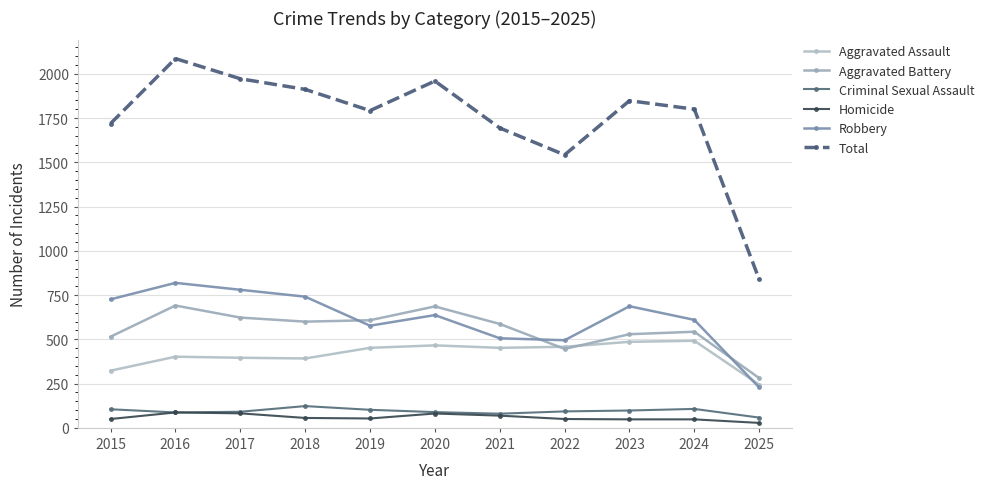

True or false: Robbery has a value of 495 at 2022.

True